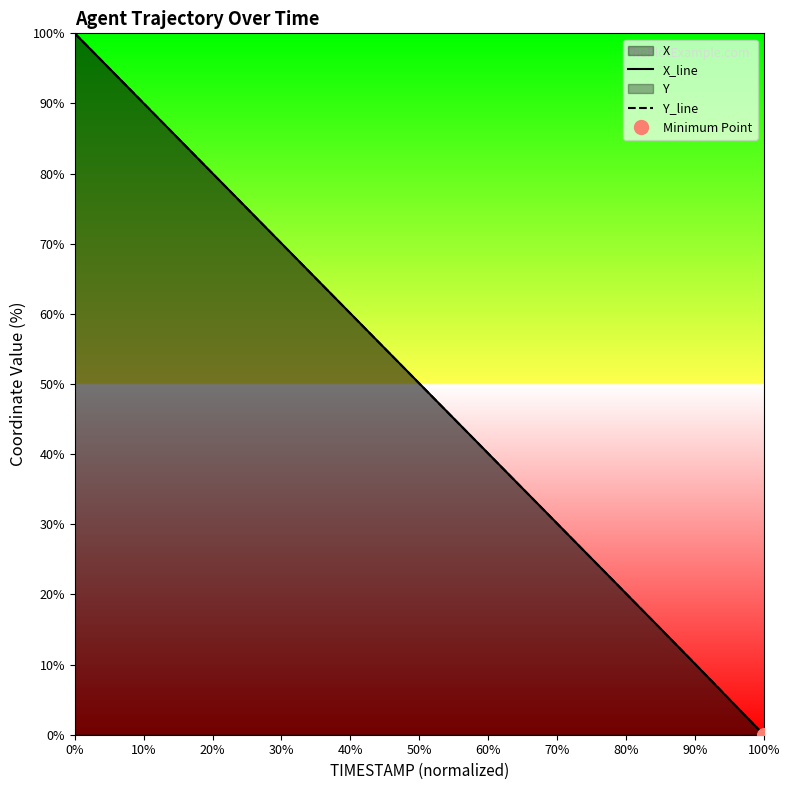

Which category has the lowest value in the X_line series?

100%